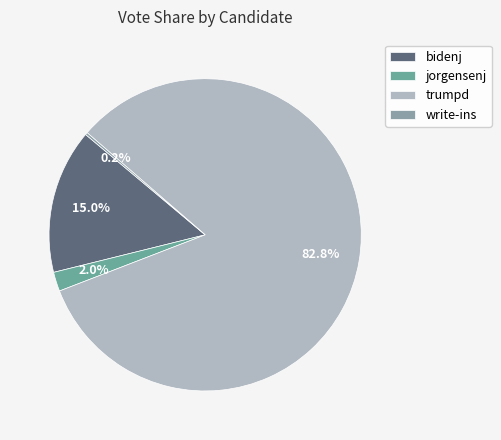

Combined, what portion of the pie is jorgensenj and bidenj?

17.0%